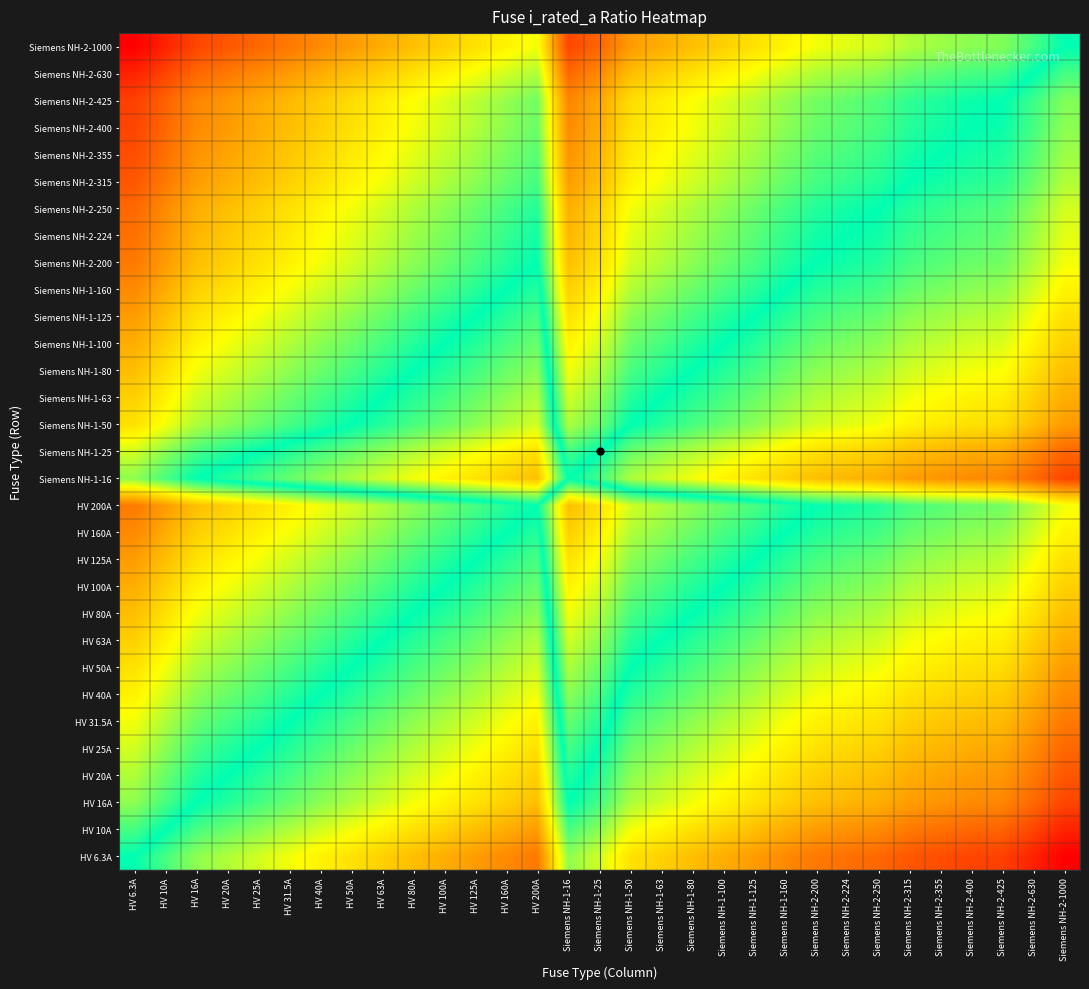

Reading left to right, what are all the values shown in this chart?

HV 6.3A: HV 6.3A=0.0	HV 10A=-0.2	HV 16A=-0.4	HV 20A=-0.5	HV 25A=-0.6	HV 31.5A=-0.7	HV 40A=-0.8	HV 50A=-0.9	HV 63A=-1.0	HV 80A=-1.1	HV 100A=-1.2	HV 125A=-1.3	HV 160A=-1.4	HV 200A=-1.5	Siemens NH-1-16=-0.4	Siemens NH-1-25=-0.6	Siemens NH-1-50=-0.9	Siemens NH-1-63=-1.0	Siemens NH-1-80=-1.1	Siemens NH-1-100=-1.2	Siemens NH-1-125=-1.3	Siemens NH-1-160=-1.4	Siemens NH-2-200=-1.5	Siemens NH-2-224=-1.6	Siemens NH-2-250=-1.6	Siemens NH-2-315=-1.7	Siemens NH-2-355=-1.8	Siemens NH-2-400=-1.8	Siemens NH-2-425=-1.8	Siemens NH-2-630=-2.0	Siemens NH-2-1000=-2.2
HV 10A: HV 6.3A=0.2	HV 10A=0.0	HV 16A=-0.2	HV 20A=-0.3	HV 25A=-0.4	HV 31.5A=-0.5	HV 40A=-0.6	HV 50A=-0.7	HV 63A=-0.8	HV 80A=-0.9	HV 100A=-1.0	HV 125A=-1.1	HV 160A=-1.2	HV 200A=-1.3	Siemens NH-1-16=-0.2	Siemens NH-1-25=-0.4	Siemens NH-1-50=-0.7	Siemens NH-1-63=-0.8	Siemens NH-1-80=-0.9	Siemens NH-1-100=-1.0	Siemens NH-1-125=-1.1	Siemens NH-1-160=-1.2	Siemens NH-2-200=-1.3	Siemens NH-2-224=-1.4	Siemens NH-2-250=-1.4	Siemens NH-2-315=-1.5	Siemens NH-2-355=-1.6	Siemens NH-2-400=-1.6	Siemens NH-2-425=-1.6	Siemens NH-2-630=-1.8	Siemens NH-2-1000=-2.0
HV 16A: HV 6.3A=0.4	HV 10A=0.2	HV 16A=0.0	HV 20A=-0.1	HV 25A=-0.2	HV 31.5A=-0.3	HV 40A=-0.4	HV 50A=-0.5	HV 63A=-0.6	HV 80A=-0.7	HV 100A=-0.8	HV 125A=-0.9	HV 160A=-1.0	HV 200A=-1.1	Siemens NH-1-16=0.0	Siemens NH-1-25=-0.2	Siemens NH-1-50=-0.5	Siemens NH-1-63=-0.6	Siemens NH-1-80=-0.7	Siemens NH-1-100=-0.8	Siemens NH-1-125=-0.9	Siemens NH-1-160=-1.0	Siemens NH-2-200=-1.1	Siemens NH-2-224=-1.1	Siemens NH-2-250=-1.2	Siemens NH-2-315=-1.3	Siemens NH-2-355=-1.3	Siemens NH-2-400=-1.4	Siemens NH-2-425=-1.4	Siemens NH-2-630=-1.6	Siemens NH-2-1000=-1.8
HV 20A: HV 6.3A=0.5	HV 10A=0.3	HV 16A=0.1	HV 20A=0.0	HV 25A=-0.1	HV 31.5A=-0.2	HV 40A=-0.3	HV 50A=-0.4	HV 63A=-0.5	HV 80A=-0.6	HV 100A=-0.7	HV 125A=-0.8	HV 160A=-0.9	HV 200A=-1.0	Siemens NH-1-16=0.1	Siemens NH-1-25=-0.1	Siemens NH-1-50=-0.4	Siemens NH-1-63=-0.5	Siemens NH-1-80=-0.6	Siemens NH-1-100=-0.7	Siemens NH-1-125=-0.8	Siemens NH-1-160=-0.9	Siemens NH-2-200=-1.0	Siemens NH-2-224=-1.0	Siemens NH-2-250=-1.1	Siemens NH-2-315=-1.2	Siemens NH-2-355=-1.2	Siemens NH-2-400=-1.3	Siemens NH-2-425=-1.3	Siemens NH-2-630=-1.5	Siemens NH-2-1000=-1.7
HV 25A: HV 6.3A=0.6	HV 10A=0.4	HV 16A=0.2	HV 20A=0.1	HV 25A=0.0	HV 31.5A=-0.1	HV 40A=-0.2	HV 50A=-0.3	HV 63A=-0.4	HV 80A=-0.5	HV 100A=-0.6	HV 125A=-0.7	HV 160A=-0.8	HV 200A=-0.9	Siemens NH-1-16=0.2	Siemens NH-1-25=0.0	Siemens NH-1-50=-0.3	Siemens NH-1-63=-0.4	Siemens NH-1-80=-0.5	Siemens NH-1-100=-0.6	Siemens NH-1-125=-0.7	Siemens NH-1-160=-0.8	Siemens NH-2-200=-0.9	Siemens NH-2-224=-1.0	Siemens NH-2-250=-1.0	Siemens NH-2-315=-1.1	Siemens NH-2-355=-1.2	Siemens NH-2-400=-1.2	Siemens NH-2-425=-1.2	Siemens NH-2-630=-1.4	Siemens NH-2-1000=-1.6
HV 31.5A: HV 6.3A=0.7	HV 10A=0.5	HV 16A=0.3	HV 20A=0.2	HV 25A=0.1	HV 31.5A=0.0	HV 40A=-0.1	HV 50A=-0.2	HV 63A=-0.3	HV 80A=-0.4	HV 100A=-0.5	HV 125A=-0.6	HV 160A=-0.7	HV 200A=-0.8	Siemens NH-1-16=0.3	Siemens NH-1-25=0.1	Siemens NH-1-50=-0.2	Siemens NH-1-63=-0.3	Siemens NH-1-80=-0.4	Siemens NH-1-100=-0.5	Siemens NH-1-125=-0.6	Siemens NH-1-160=-0.7	Siemens NH-2-200=-0.8	Siemens NH-2-224=-0.9	Siemens NH-2-250=-0.9	Siemens NH-2-315=-1.0	Siemens NH-2-355=-1.1	Siemens NH-2-400=-1.1	Siemens NH-2-425=-1.1	Siemens NH-2-630=-1.3	Siemens NH-2-1000=-1.5
HV 40A: HV 6.3A=0.8	HV 10A=0.6	HV 16A=0.4	HV 20A=0.3	HV 25A=0.2	HV 31.5A=0.1	HV 40A=0.0	HV 50A=-0.1	HV 63A=-0.2	HV 80A=-0.3	HV 100A=-0.4	HV 125A=-0.5	HV 160A=-0.6	HV 200A=-0.7	Siemens NH-1-16=0.4	Siemens NH-1-25=0.2	Siemens NH-1-50=-0.1	Siemens NH-1-63=-0.2	Siemens NH-1-80=-0.3	Siemens NH-1-100=-0.4	Siemens NH-1-125=-0.5	Siemens NH-1-160=-0.6	Siemens NH-2-200=-0.7	Siemens NH-2-224=-0.7	Siemens NH-2-250=-0.8	Siemens NH-2-315=-0.9	Siemens NH-2-355=-0.9	Siemens NH-2-400=-1.0	Siemens NH-2-425=-1.0	Siemens NH-2-630=-1.2	Siemens NH-2-1000=-1.4
HV 50A: HV 6.3A=0.9	HV 10A=0.7	HV 16A=0.5	HV 20A=0.4	HV 25A=0.3	HV 31.5A=0.2	HV 40A=0.1	HV 50A=0.0	HV 63A=-0.1	HV 80A=-0.2	HV 100A=-0.3	HV 125A=-0.4	HV 160A=-0.5	HV 200A=-0.6	Siemens NH-1-16=0.5	Siemens NH-1-25=0.3	Siemens NH-1-50=0.0	Siemens NH-1-63=-0.1	Siemens NH-1-80=-0.2	Siemens NH-1-100=-0.3	Siemens NH-1-125=-0.4	Siemens NH-1-160=-0.5	Siemens NH-2-200=-0.6	Siemens NH-2-224=-0.7	Siemens NH-2-250=-0.7	Siemens NH-2-315=-0.8	Siemens NH-2-355=-0.9	Siemens NH-2-400=-0.9	Siemens NH-2-425=-0.9	Siemens NH-2-630=-1.1	Siemens NH-2-1000=-1.3
HV 63A: HV 6.3A=1.0	HV 10A=0.8	HV 16A=0.6	HV 20A=0.5	HV 25A=0.4	HV 31.5A=0.3	HV 40A=0.2	HV 50A=0.1	HV 63A=0.0	HV 80A=-0.1	HV 100A=-0.2	HV 125A=-0.3	HV 160A=-0.4	HV 200A=-0.5	Siemens NH-1-16=0.6	Siemens NH-1-25=0.4	Siemens NH-1-50=0.1	Siemens NH-1-63=0.0	Siemens NH-1-80=-0.1	Siemens NH-1-100=-0.2	Siemens NH-1-125=-0.3	Siemens NH-1-160=-0.4	Siemens NH-2-200=-0.5	Siemens NH-2-224=-0.6	Siemens NH-2-250=-0.6	Siemens NH-2-315=-0.7	Siemens NH-2-355=-0.8	Siemens NH-2-400=-0.8	Siemens NH-2-425=-0.8	Siemens NH-2-630=-1.0	Siemens NH-2-1000=-1.2
HV 80A: HV 6.3A=1.1	HV 10A=0.9	HV 16A=0.7	HV 20A=0.6	HV 25A=0.5	HV 31.5A=0.4	HV 40A=0.3	HV 50A=0.2	HV 63A=0.1	HV 80A=0.0	HV 100A=-0.1	HV 125A=-0.2	HV 160A=-0.3	HV 200A=-0.4	Siemens NH-1-16=0.7	Siemens NH-1-25=0.5	Siemens NH-1-50=0.2	Siemens NH-1-63=0.1	Siemens NH-1-80=0.0	Siemens NH-1-100=-0.1	Siemens NH-1-125=-0.2	Siemens NH-1-160=-0.3	Siemens NH-2-200=-0.4	Siemens NH-2-224=-0.4	Siemens NH-2-250=-0.5	Siemens NH-2-315=-0.6	Siemens NH-2-355=-0.6	Siemens NH-2-400=-0.7	Siemens NH-2-425=-0.7	Siemens NH-2-630=-0.9	Siemens NH-2-1000=-1.1
HV 100A: HV 6.3A=1.2	HV 10A=1.0	HV 16A=0.8	HV 20A=0.7	HV 25A=0.6	HV 31.5A=0.5	HV 40A=0.4	HV 50A=0.3	HV 63A=0.2	HV 80A=0.1	HV 100A=0.0	HV 125A=-0.1	HV 160A=-0.2	HV 200A=-0.3	Siemens NH-1-16=0.8	Siemens NH-1-25=0.6	Siemens NH-1-50=0.3	Siemens NH-1-63=0.2	Siemens NH-1-80=0.1	Siemens NH-1-100=0.0	Siemens NH-1-125=-0.1	Siemens NH-1-160=-0.2	Siemens NH-2-200=-0.3	Siemens NH-2-224=-0.4	Siemens NH-2-250=-0.4	Siemens NH-2-315=-0.5	Siemens NH-2-355=-0.6	Siemens NH-2-400=-0.6	Siemens NH-2-425=-0.6	Siemens NH-2-630=-0.8	Siemens NH-2-1000=-1.0
HV 125A: HV 6.3A=1.3	HV 10A=1.1	HV 16A=0.9	HV 20A=0.8	HV 25A=0.7	HV 31.5A=0.6	HV 40A=0.5	HV 50A=0.4	HV 63A=0.3	HV 80A=0.2	HV 100A=0.1	HV 125A=0.0	HV 160A=-0.1	HV 200A=-0.2	Siemens NH-1-16=0.9	Siemens NH-1-25=0.7	Siemens NH-1-50=0.4	Siemens NH-1-63=0.3	Siemens NH-1-80=0.2	Siemens NH-1-100=0.1	Siemens NH-1-125=0.0	Siemens NH-1-160=-0.1	Siemens NH-2-200=-0.2	Siemens NH-2-224=-0.3	Siemens NH-2-250=-0.3	Siemens NH-2-315=-0.4	Siemens NH-2-355=-0.5	Siemens NH-2-400=-0.5	Siemens NH-2-425=-0.5	Siemens NH-2-630=-0.7	Siemens NH-2-1000=-0.9
HV 160A: HV 6.3A=1.4	HV 10A=1.2	HV 16A=1.0	HV 20A=0.9	HV 25A=0.8	HV 31.5A=0.7	HV 40A=0.6	HV 50A=0.5	HV 63A=0.4	HV 80A=0.3	HV 100A=0.2	HV 125A=0.1	HV 160A=0.0	HV 200A=-0.1	Siemens NH-1-16=1.0	Siemens NH-1-25=0.8	Siemens NH-1-50=0.5	Siemens NH-1-63=0.4	Siemens NH-1-80=0.3	Siemens NH-1-100=0.2	Siemens NH-1-125=0.1	Siemens NH-1-160=0.0	Siemens NH-2-200=-0.1	Siemens NH-2-224=-0.1	Siemens NH-2-250=-0.2	Siemens NH-2-315=-0.3	Siemens NH-2-355=-0.3	Siemens NH-2-400=-0.4	Siemens NH-2-425=-0.4	Siemens NH-2-630=-0.6	Siemens NH-2-1000=-0.8
HV 200A: HV 6.3A=1.5	HV 10A=1.3	HV 16A=1.1	HV 20A=1.0	HV 25A=0.9	HV 31.5A=0.8	HV 40A=0.7	HV 50A=0.6	HV 63A=0.5	HV 80A=0.4	HV 100A=0.3	HV 125A=0.2	HV 160A=0.1	HV 200A=0.0	Siemens NH-1-16=1.1	Siemens NH-1-25=0.9	Siemens NH-1-50=0.6	Siemens NH-1-63=0.5	Siemens NH-1-80=0.4	Siemens NH-1-100=0.3	Siemens NH-1-125=0.2	Siemens NH-1-160=0.1	Siemens NH-2-200=0.0	Siemens NH-2-224=-0.0	Siemens NH-2-250=-0.1	Siemens NH-2-315=-0.2	Siemens NH-2-355=-0.2	Siemens NH-2-400=-0.3	Siemens NH-2-425=-0.3	Siemens NH-2-630=-0.5	Siemens NH-2-1000=-0.7
Siemens NH-1-16: HV 6.3A=0.4	HV 10A=0.2	HV 16A=0.0	HV 20A=-0.1	HV 25A=-0.2	HV 31.5A=-0.3	HV 40A=-0.4	HV 50A=-0.5	HV 63A=-0.6	HV 80A=-0.7	HV 100A=-0.8	HV 125A=-0.9	HV 160A=-1.0	HV 200A=-1.1	Siemens NH-1-16=0.0	Siemens NH-1-25=-0.2	Siemens NH-1-50=-0.5	Siemens NH-1-63=-0.6	Siemens NH-1-80=-0.7	Siemens NH-1-100=-0.8	Siemens NH-1-125=-0.9	Siemens NH-1-160=-1.0	Siemens NH-2-200=-1.1	Siemens NH-2-224=-1.1	Siemens NH-2-250=-1.2	Siemens NH-2-315=-1.3	Siemens NH-2-355=-1.3	Siemens NH-2-400=-1.4	Siemens NH-2-425=-1.4	Siemens NH-2-630=-1.6	Siemens NH-2-1000=-1.8
Siemens NH-1-25: HV 6.3A=0.6	HV 10A=0.4	HV 16A=0.2	HV 20A=0.1	HV 25A=0.0	HV 31.5A=-0.1	HV 40A=-0.2	HV 50A=-0.3	HV 63A=-0.4	HV 80A=-0.5	HV 100A=-0.6	HV 125A=-0.7	HV 160A=-0.8	HV 200A=-0.9	Siemens NH-1-16=0.2	Siemens NH-1-25=0.0	Siemens NH-1-50=-0.3	Siemens NH-1-63=-0.4	Siemens NH-1-80=-0.5	Siemens NH-1-100=-0.6	Siemens NH-1-125=-0.7	Siemens NH-1-160=-0.8	Siemens NH-2-200=-0.9	Siemens NH-2-224=-1.0	Siemens NH-2-250=-1.0	Siemens NH-2-315=-1.1	Siemens NH-2-355=-1.2	Siemens NH-2-400=-1.2	Siemens NH-2-425=-1.2	Siemens NH-2-630=-1.4	Siemens NH-2-1000=-1.6
Siemens NH-1-50: HV 6.3A=0.9	HV 10A=0.7	HV 16A=0.5	HV 20A=0.4	HV 25A=0.3	HV 31.5A=0.2	HV 40A=0.1	HV 50A=0.0	HV 63A=-0.1	HV 80A=-0.2	HV 100A=-0.3	HV 125A=-0.4	HV 160A=-0.5	HV 200A=-0.6	Siemens NH-1-16=0.5	Siemens NH-1-25=0.3	Siemens NH-1-50=0.0	Siemens NH-1-63=-0.1	Siemens NH-1-80=-0.2	Siemens NH-1-100=-0.3	Siemens NH-1-125=-0.4	Siemens NH-1-160=-0.5	Siemens NH-2-200=-0.6	Siemens NH-2-224=-0.7	Siemens NH-2-250=-0.7	Siemens NH-2-315=-0.8	Siemens NH-2-355=-0.9	Siemens NH-2-400=-0.9	Siemens NH-2-425=-0.9	Siemens NH-2-630=-1.1	Siemens NH-2-1000=-1.3
Siemens NH-1-63: HV 6.3A=1.0	HV 10A=0.8	HV 16A=0.6	HV 20A=0.5	HV 25A=0.4	HV 31.5A=0.3	HV 40A=0.2	HV 50A=0.1	HV 63A=0.0	HV 80A=-0.1	HV 100A=-0.2	HV 125A=-0.3	HV 160A=-0.4	HV 200A=-0.5	Siemens NH-1-16=0.6	Siemens NH-1-25=0.4	Siemens NH-1-50=0.1	Siemens NH-1-63=0.0	Siemens NH-1-80=-0.1	Siemens NH-1-100=-0.2	Siemens NH-1-125=-0.3	Siemens NH-1-160=-0.4	Siemens NH-2-200=-0.5	Siemens NH-2-224=-0.6	Siemens NH-2-250=-0.6	Siemens NH-2-315=-0.7	Siemens NH-2-355=-0.8	Siemens NH-2-400=-0.8	Siemens NH-2-425=-0.8	Siemens NH-2-630=-1.0	Siemens NH-2-1000=-1.2
Siemens NH-1-80: HV 6.3A=1.1	HV 10A=0.9	HV 16A=0.7	HV 20A=0.6	HV 25A=0.5	HV 31.5A=0.4	HV 40A=0.3	HV 50A=0.2	HV 63A=0.1	HV 80A=0.0	HV 100A=-0.1	HV 125A=-0.2	HV 160A=-0.3	HV 200A=-0.4	Siemens NH-1-16=0.7	Siemens NH-1-25=0.5	Siemens NH-1-50=0.2	Siemens NH-1-63=0.1	Siemens NH-1-80=0.0	Siemens NH-1-100=-0.1	Siemens NH-1-125=-0.2	Siemens NH-1-160=-0.3	Siemens NH-2-200=-0.4	Siemens NH-2-224=-0.4	Siemens NH-2-250=-0.5	Siemens NH-2-315=-0.6	Siemens NH-2-355=-0.6	Siemens NH-2-400=-0.7	Siemens NH-2-425=-0.7	Siemens NH-2-630=-0.9	Siemens NH-2-1000=-1.1
Siemens NH-1-100: HV 6.3A=1.2	HV 10A=1.0	HV 16A=0.8	HV 20A=0.7	HV 25A=0.6	HV 31.5A=0.5	HV 40A=0.4	HV 50A=0.3	HV 63A=0.2	HV 80A=0.1	HV 100A=0.0	HV 125A=-0.1	HV 160A=-0.2	HV 200A=-0.3	Siemens NH-1-16=0.8	Siemens NH-1-25=0.6	Siemens NH-1-50=0.3	Siemens NH-1-63=0.2	Siemens NH-1-80=0.1	Siemens NH-1-100=0.0	Siemens NH-1-125=-0.1	Siemens NH-1-160=-0.2	Siemens NH-2-200=-0.3	Siemens NH-2-224=-0.4	Siemens NH-2-250=-0.4	Siemens NH-2-315=-0.5	Siemens NH-2-355=-0.6	Siemens NH-2-400=-0.6	Siemens NH-2-425=-0.6	Siemens NH-2-630=-0.8	Siemens NH-2-1000=-1.0
Siemens NH-1-125: HV 6.3A=1.3	HV 10A=1.1	HV 16A=0.9	HV 20A=0.8	HV 25A=0.7	HV 31.5A=0.6	HV 40A=0.5	HV 50A=0.4	HV 63A=0.3	HV 80A=0.2	HV 100A=0.1	HV 125A=0.0	HV 160A=-0.1	HV 200A=-0.2	Siemens NH-1-16=0.9	Siemens NH-1-25=0.7	Siemens NH-1-50=0.4	Siemens NH-1-63=0.3	Siemens NH-1-80=0.2	Siemens NH-1-100=0.1	Siemens NH-1-125=0.0	Siemens NH-1-160=-0.1	Siemens NH-2-200=-0.2	Siemens NH-2-224=-0.3	Siemens NH-2-250=-0.3	Siemens NH-2-315=-0.4	Siemens NH-2-355=-0.5	Siemens NH-2-400=-0.5	Siemens NH-2-425=-0.5	Siemens NH-2-630=-0.7	Siemens NH-2-1000=-0.9
Siemens NH-1-160: HV 6.3A=1.4	HV 10A=1.2	HV 16A=1.0	HV 20A=0.9	HV 25A=0.8	HV 31.5A=0.7	HV 40A=0.6	HV 50A=0.5	HV 63A=0.4	HV 80A=0.3	HV 100A=0.2	HV 125A=0.1	HV 160A=0.0	HV 200A=-0.1	Siemens NH-1-16=1.0	Siemens NH-1-25=0.8	Siemens NH-1-50=0.5	Siemens NH-1-63=0.4	Siemens NH-1-80=0.3	Siemens NH-1-100=0.2	Siemens NH-1-125=0.1	Siemens NH-1-160=0.0	Siemens NH-2-200=-0.1	Siemens NH-2-224=-0.1	Siemens NH-2-250=-0.2	Siemens NH-2-315=-0.3	Siemens NH-2-355=-0.3	Siemens NH-2-400=-0.4	Siemens NH-2-425=-0.4	Siemens NH-2-630=-0.6	Siemens NH-2-1000=-0.8
Siemens NH-2-200: HV 6.3A=1.5	HV 10A=1.3	HV 16A=1.1	HV 20A=1.0	HV 25A=0.9	HV 31.5A=0.8	HV 40A=0.7	HV 50A=0.6	HV 63A=0.5	HV 80A=0.4	HV 100A=0.3	HV 125A=0.2	HV 160A=0.1	HV 200A=0.0	Siemens NH-1-16=1.1	Siemens NH-1-25=0.9	Siemens NH-1-50=0.6	Siemens NH-1-63=0.5	Siemens NH-1-80=0.4	Siemens NH-1-100=0.3	Siemens NH-1-125=0.2	Siemens NH-1-160=0.1	Siemens NH-2-200=0.0	Siemens NH-2-224=-0.0	Siemens NH-2-250=-0.1	Siemens NH-2-315=-0.2	Siemens NH-2-355=-0.2	Siemens NH-2-400=-0.3	Siemens NH-2-425=-0.3	Siemens NH-2-630=-0.5	Siemens NH-2-1000=-0.7
Siemens NH-2-224: HV 6.3A=1.6	HV 10A=1.4	HV 16A=1.1	HV 20A=1.0	HV 25A=1.0	HV 31.5A=0.9	HV 40A=0.7	HV 50A=0.7	HV 63A=0.6	HV 80A=0.4	HV 100A=0.4	HV 125A=0.3	HV 160A=0.1	HV 200A=0.0	Siemens NH-1-16=1.1	Siemens NH-1-25=1.0	Siemens NH-1-50=0.7	Siemens NH-1-63=0.6	Siemens NH-1-80=0.4	Siemens NH-1-100=0.4	Siemens NH-1-125=0.3	Siemens NH-1-160=0.1	Siemens NH-2-200=0.0	Siemens NH-2-224=0.0	Siemens NH-2-250=-0.0	Siemens NH-2-315=-0.1	Siemens NH-2-355=-0.2	Siemens NH-2-400=-0.3	Siemens NH-2-425=-0.3	Siemens NH-2-630=-0.4	Siemens NH-2-1000=-0.6
Siemens NH-2-250: HV 6.3A=1.6	HV 10A=1.4	HV 16A=1.2	HV 20A=1.1	HV 25A=1.0	HV 31.5A=0.9	HV 40A=0.8	HV 50A=0.7	HV 63A=0.6	HV 80A=0.5	HV 100A=0.4	HV 125A=0.3	HV 160A=0.2	HV 200A=0.1	Siemens NH-1-16=1.2	Siemens NH-1-25=1.0	Siemens NH-1-50=0.7	Siemens NH-1-63=0.6	Siemens NH-1-80=0.5	Siemens NH-1-100=0.4	Siemens NH-1-125=0.3	Siemens NH-1-160=0.2	Siemens NH-2-200=0.1	Siemens NH-2-224=0.0	Siemens NH-2-250=0.0	Siemens NH-2-315=-0.1	Siemens NH-2-355=-0.2	Siemens NH-2-400=-0.2	Siemens NH-2-425=-0.2	Siemens NH-2-630=-0.4	Siemens NH-2-1000=-0.6
Siemens NH-2-315: HV 6.3A=1.7	HV 10A=1.5	HV 16A=1.3	HV 20A=1.2	HV 25A=1.1	HV 31.5A=1.0	HV 40A=0.9	HV 50A=0.8	HV 63A=0.7	HV 80A=0.6	HV 100A=0.5	HV 125A=0.4	HV 160A=0.3	HV 200A=0.2	Siemens NH-1-16=1.3	Siemens NH-1-25=1.1	Siemens NH-1-50=0.8	Siemens NH-1-63=0.7	Siemens NH-1-80=0.6	Siemens NH-1-100=0.5	Siemens NH-1-125=0.4	Siemens NH-1-160=0.3	Siemens NH-2-200=0.2	Siemens NH-2-224=0.1	Siemens NH-2-250=0.1	Siemens NH-2-315=0.0	Siemens NH-2-355=-0.1	Siemens NH-2-400=-0.1	Siemens NH-2-425=-0.1	Siemens NH-2-630=-0.3	Siemens NH-2-1000=-0.5
Siemens NH-2-355: HV 6.3A=1.8	HV 10A=1.6	HV 16A=1.3	HV 20A=1.2	HV 25A=1.2	HV 31.5A=1.1	HV 40A=0.9	HV 50A=0.9	HV 63A=0.8	HV 80A=0.6	HV 100A=0.6	HV 125A=0.5	HV 160A=0.3	HV 200A=0.2	Siemens NH-1-16=1.3	Siemens NH-1-25=1.2	Siemens NH-1-50=0.9	Siemens NH-1-63=0.8	Siemens NH-1-80=0.6	Siemens NH-1-100=0.6	Siemens NH-1-125=0.5	Siemens NH-1-160=0.3	Siemens NH-2-200=0.2	Siemens NH-2-224=0.2	Siemens NH-2-250=0.2	Siemens NH-2-315=0.1	Siemens NH-2-355=0.0	Siemens NH-2-400=-0.1	Siemens NH-2-425=-0.1	Siemens NH-2-630=-0.2	Siemens NH-2-1000=-0.4
Siemens NH-2-400: HV 6.3A=1.8	HV 10A=1.6	HV 16A=1.4	HV 20A=1.3	HV 25A=1.2	HV 31.5A=1.1	HV 40A=1.0	HV 50A=0.9	HV 63A=0.8	HV 80A=0.7	HV 100A=0.6	HV 125A=0.5	HV 160A=0.4	HV 200A=0.3	Siemens NH-1-16=1.4	Siemens NH-1-25=1.2	Siemens NH-1-50=0.9	Siemens NH-1-63=0.8	Siemens NH-1-80=0.7	Siemens NH-1-100=0.6	Siemens NH-1-125=0.5	Siemens NH-1-160=0.4	Siemens NH-2-200=0.3	Siemens NH-2-224=0.3	Siemens NH-2-250=0.2	Siemens NH-2-315=0.1	Siemens NH-2-355=0.1	Siemens NH-2-400=0.0	Siemens NH-2-425=-0.0	Siemens NH-2-630=-0.2	Siemens NH-2-1000=-0.4
Siemens NH-2-425: HV 6.3A=1.8	HV 10A=1.6	HV 16A=1.4	HV 20A=1.3	HV 25A=1.2	HV 31.5A=1.1	HV 40A=1.0	HV 50A=0.9	HV 63A=0.8	HV 80A=0.7	HV 100A=0.6	HV 125A=0.5	HV 160A=0.4	HV 200A=0.3	Siemens NH-1-16=1.4	Siemens NH-1-25=1.2	Siemens NH-1-50=0.9	Siemens NH-1-63=0.8	Siemens NH-1-80=0.7	Siemens NH-1-100=0.6	Siemens NH-1-125=0.5	Siemens NH-1-160=0.4	Siemens NH-2-200=0.3	Siemens NH-2-224=0.3	Siemens NH-2-250=0.2	Siemens NH-2-315=0.1	Siemens NH-2-355=0.1	Siemens NH-2-400=0.0	Siemens NH-2-425=0.0	Siemens NH-2-630=-0.2	Siemens NH-2-1000=-0.4
Siemens NH-2-630: HV 6.3A=2.0	HV 10A=1.8	HV 16A=1.6	HV 20A=1.5	HV 25A=1.4	HV 31.5A=1.3	HV 40A=1.2	HV 50A=1.1	HV 63A=1.0	HV 80A=0.9	HV 100A=0.8	HV 125A=0.7	HV 160A=0.6	HV 200A=0.5	Siemens NH-1-16=1.6	Siemens NH-1-25=1.4	Siemens NH-1-50=1.1	Siemens NH-1-63=1.0	Siemens NH-1-80=0.9	Siemens NH-1-100=0.8	Siemens NH-1-125=0.7	Siemens NH-1-160=0.6	Siemens NH-2-200=0.5	Siemens NH-2-224=0.4	Siemens NH-2-250=0.4	Siemens NH-2-315=0.3	Siemens NH-2-355=0.2	Siemens NH-2-400=0.2	Siemens NH-2-425=0.2	Siemens NH-2-630=0.0	Siemens NH-2-1000=-0.2
Siemens NH-2-1000: HV 6.3A=2.2	HV 10A=2.0	HV 16A=1.8	HV 20A=1.7	HV 25A=1.6	HV 31.5A=1.5	HV 40A=1.4	HV 50A=1.3	HV 63A=1.2	HV 80A=1.1	HV 100A=1.0	HV 125A=0.9	HV 160A=0.8	HV 200A=0.7	Siemens NH-1-16=1.8	Siemens NH-1-25=1.6	Siemens NH-1-50=1.3	Siemens NH-1-63=1.2	Siemens NH-1-80=1.1	Siemens NH-1-100=1.0	Siemens NH-1-125=0.9	Siemens NH-1-160=0.8	Siemens NH-2-200=0.7	Siemens NH-2-224=0.6	Siemens NH-2-250=0.6	Siemens NH-2-315=0.5	Siemens NH-2-355=0.4	Siemens NH-2-400=0.4	Siemens NH-2-425=0.4	Siemens NH-2-630=0.2	Siemens NH-2-1000=0.0